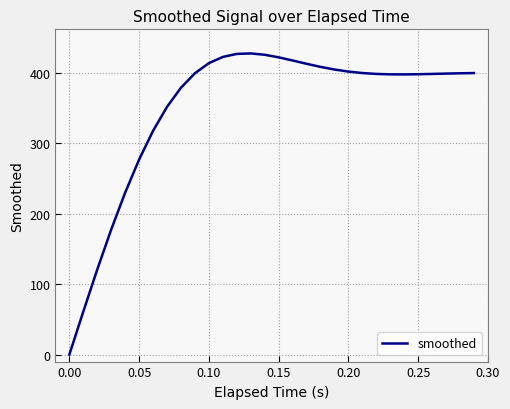

What is the maximum value shown in the chart?

427.6